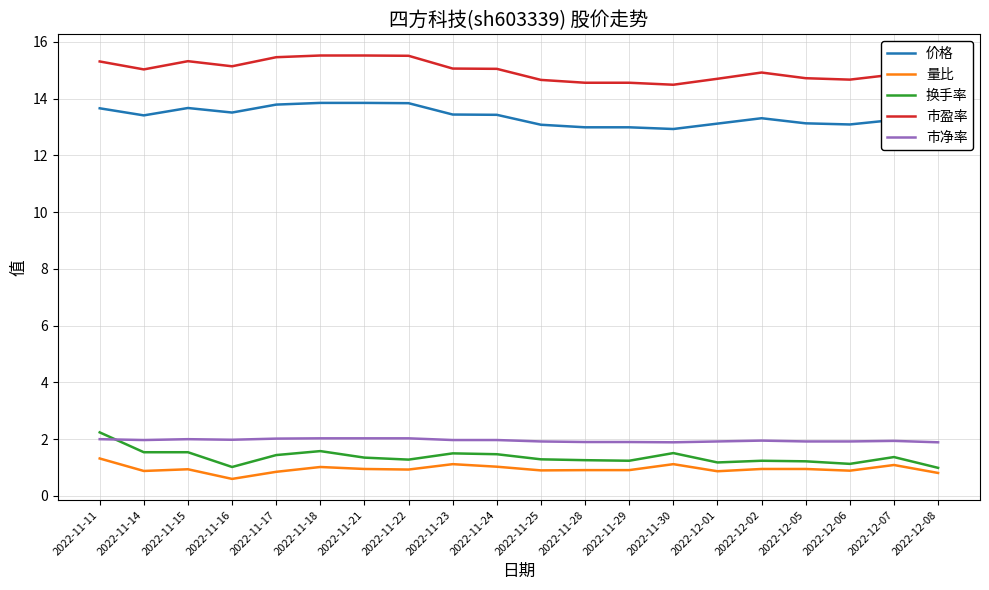

What is the average value of the 量比 series?

1.0